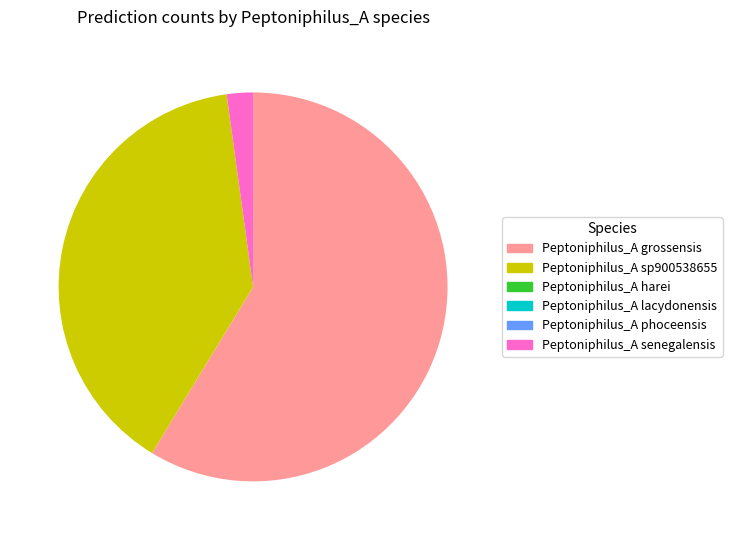

Does any single category account for the majority?

Yes